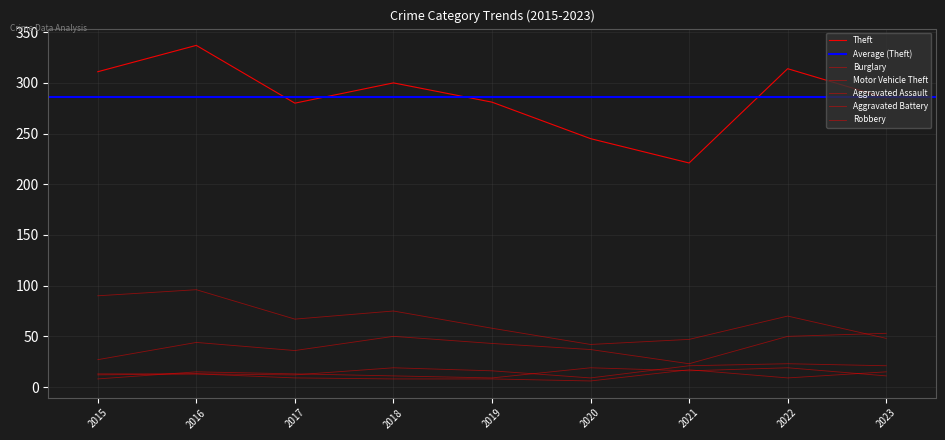

Rank the series at 2019 from lowest to highest value.

Aggravated Battery, Robbery, Aggravated Assault, Motor Vehicle Theft, Burglary, Theft